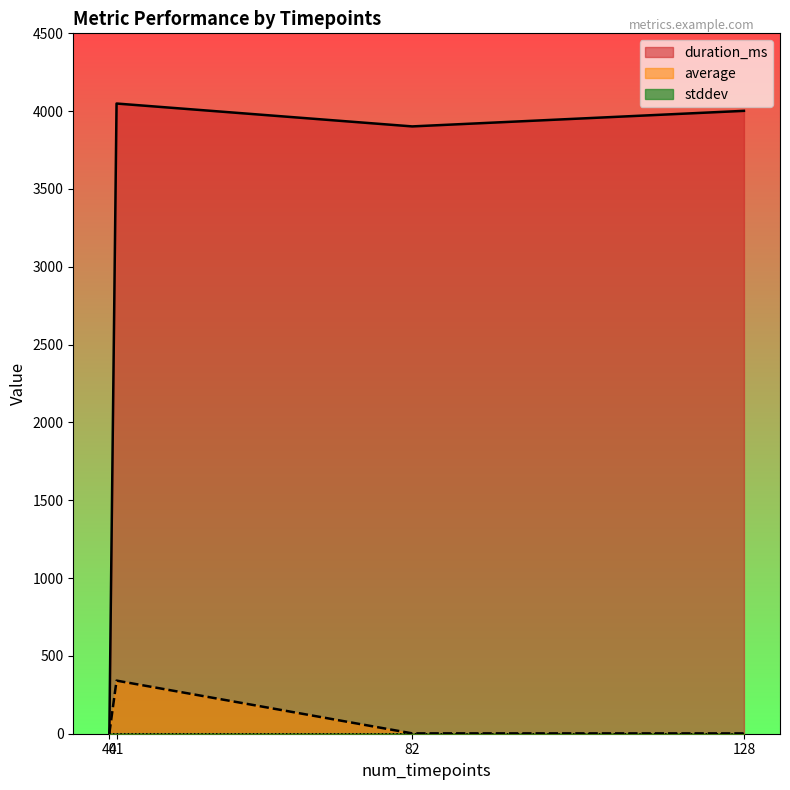

What is the total value across all series at 82?

3904.2